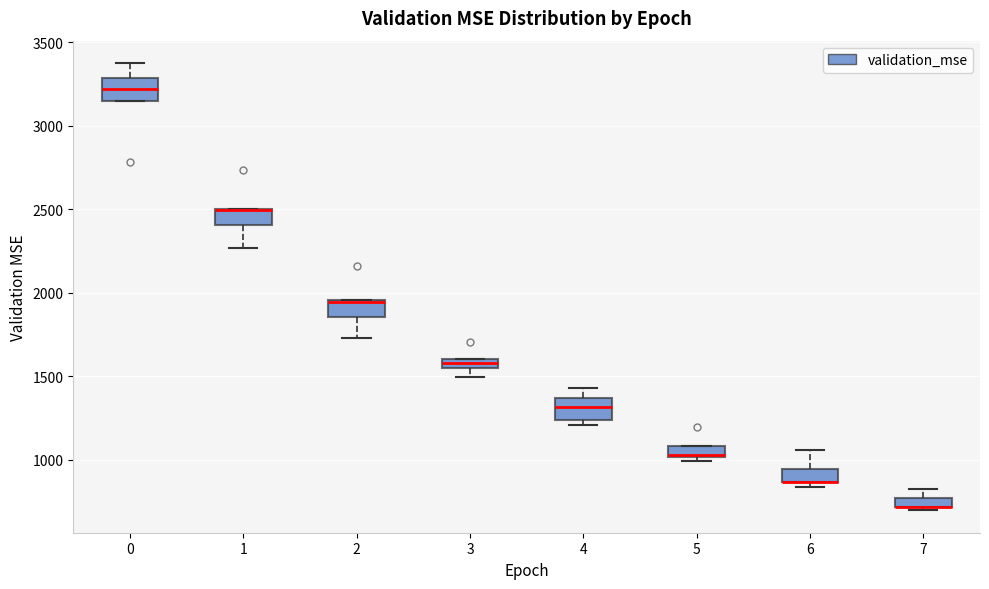

Where is the upper edge of the box at x = 1 on the y-axis? The values are not printed on the chart, so give them approximately, as read against the axis.

2500